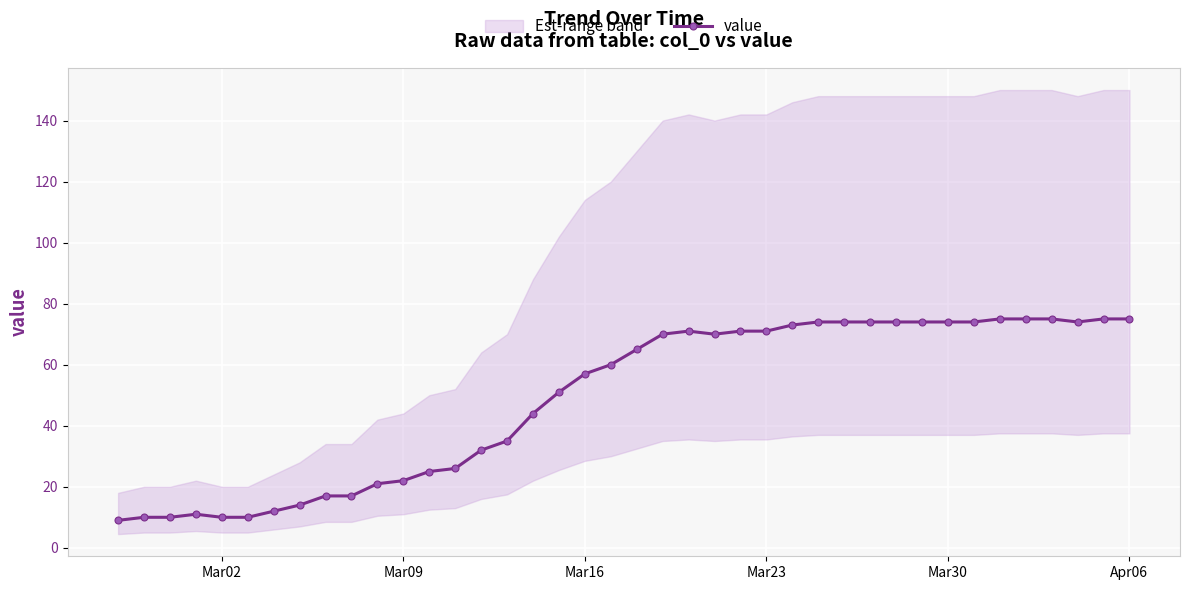

What is the minimum value for value?

9